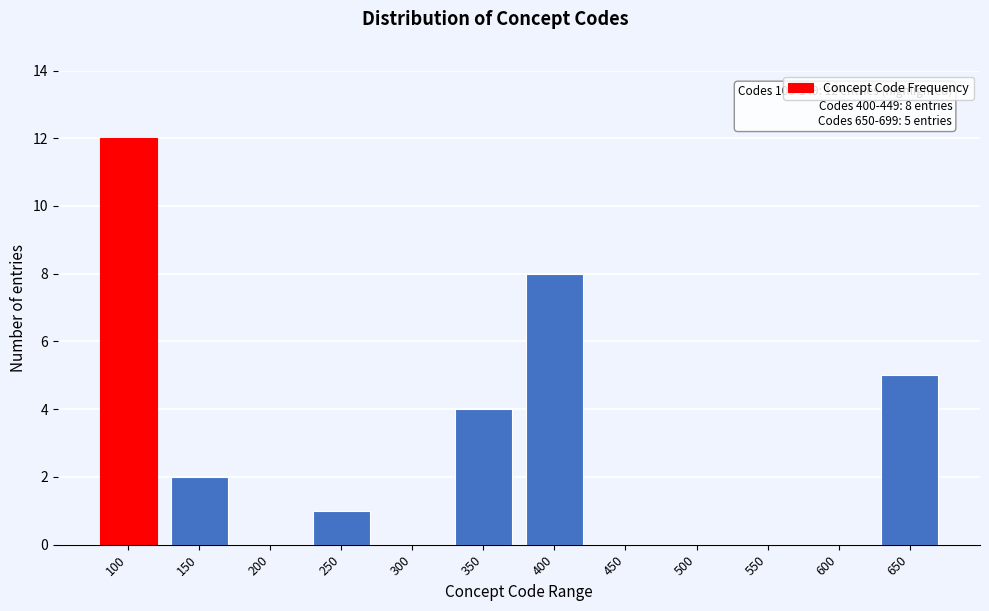

Reading left to right, what are all the values shown in this chart?

100=12	150=2	200=0	250=1	300=0	350=4	400=8	450=0	500=0	550=0	600=0	650=5